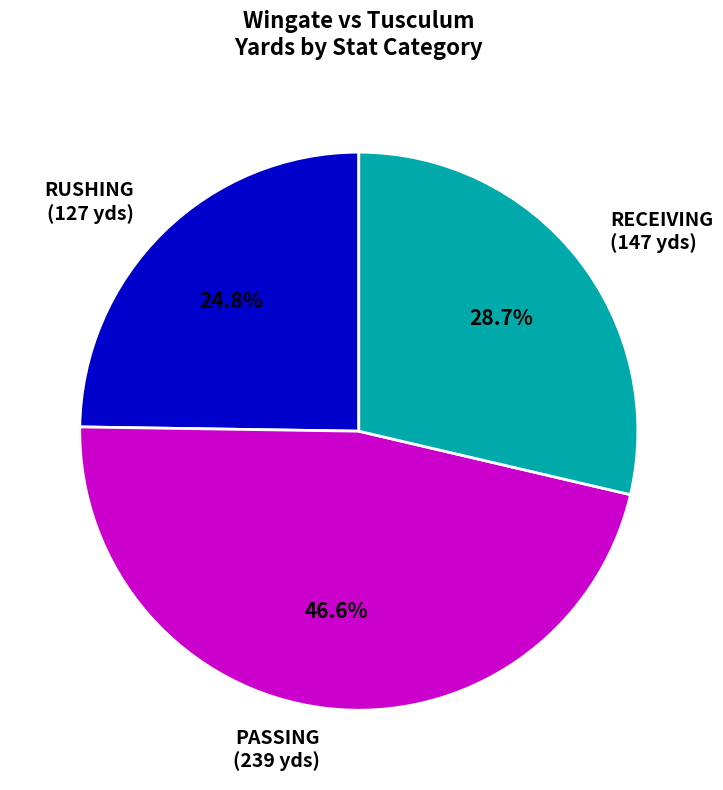

Rank the categories by value from highest to lowest.

PASSING (239 yds), RECEIVING (147 yds), RUSHING (127 yds)